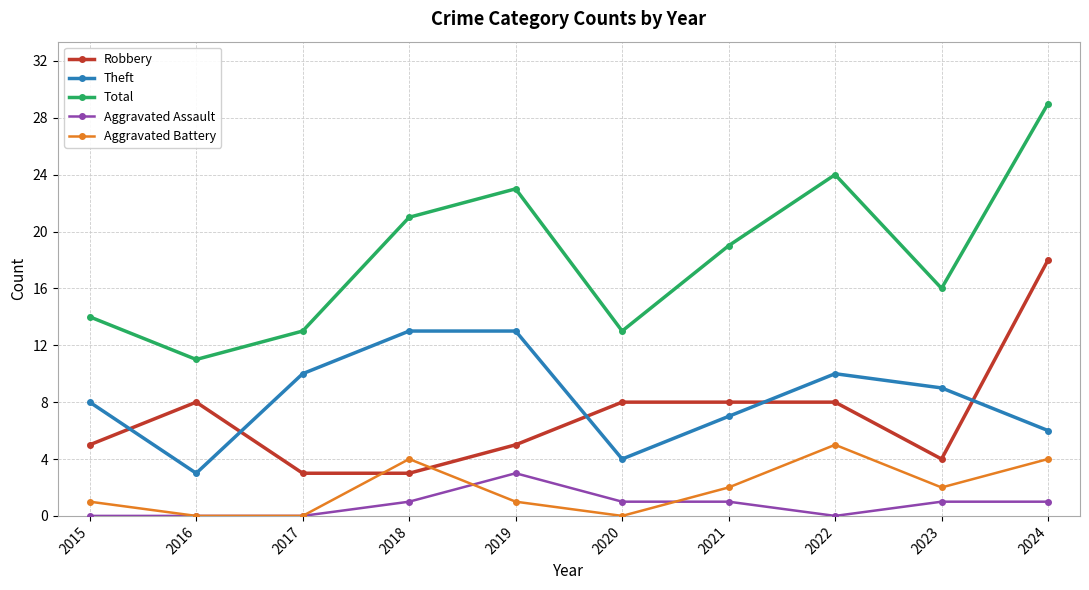

True or false: Total and Theft intersect in this chart.

False